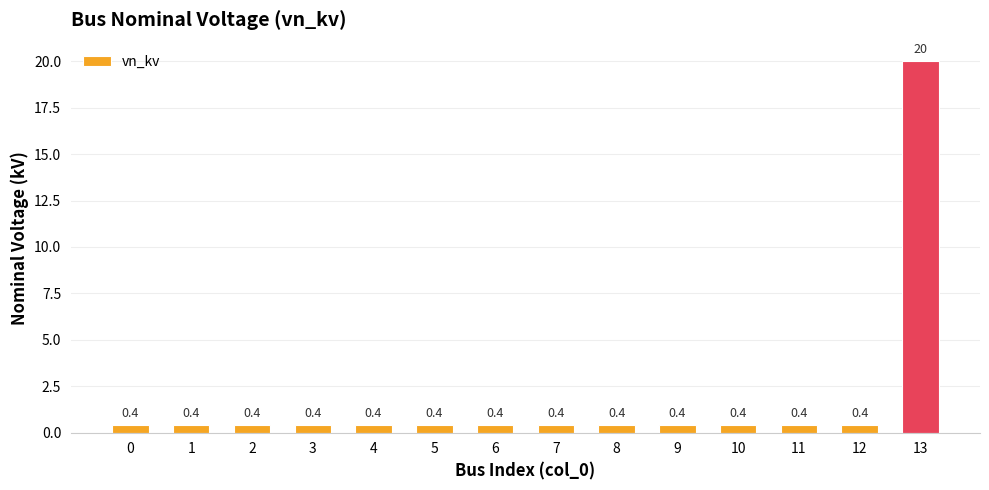

What value does the data have at 5?

0.4